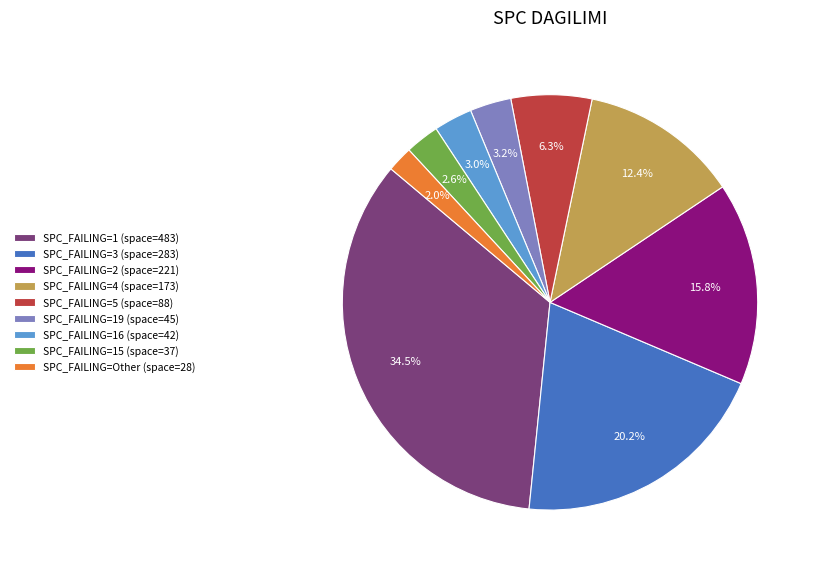

Does any single category account for the majority?

No